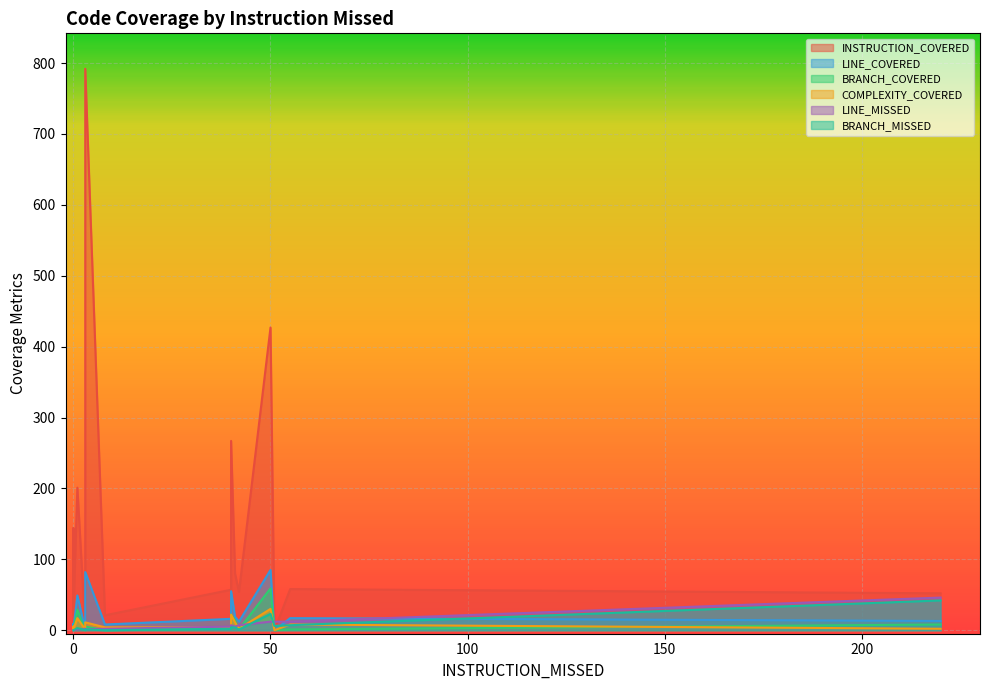

Between 51 and 41, which is larger?

41